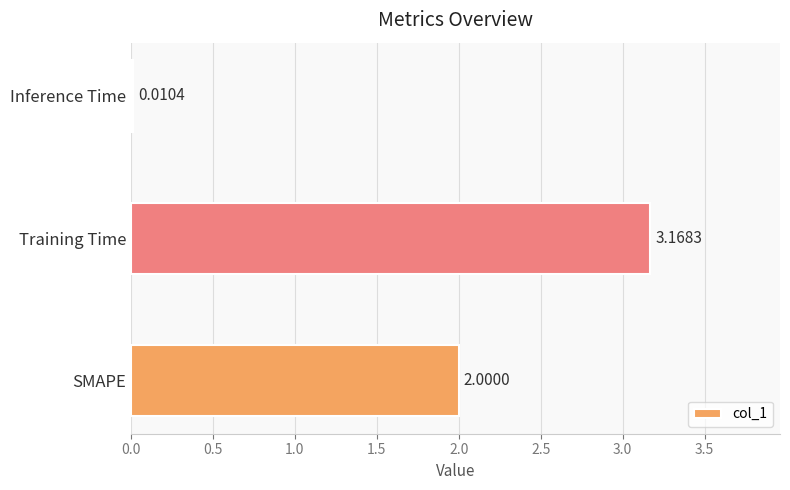

Which category has the highest value across all series?

Training Time